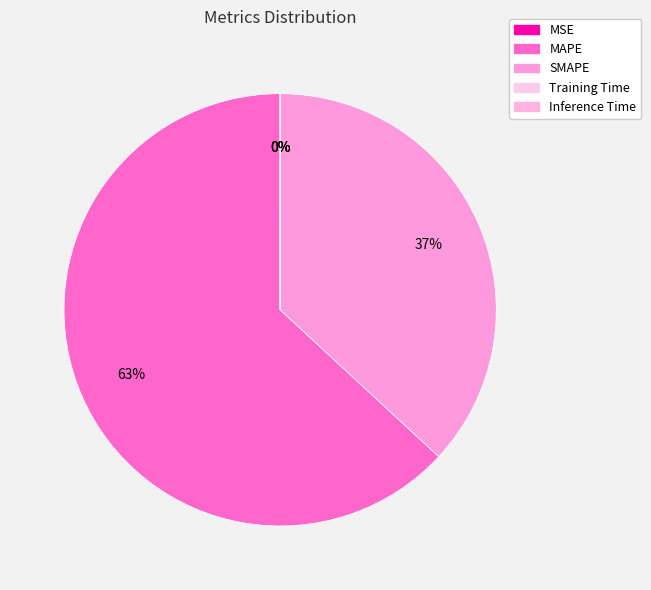

Which category has the biggest portion of the pie?

MAPE